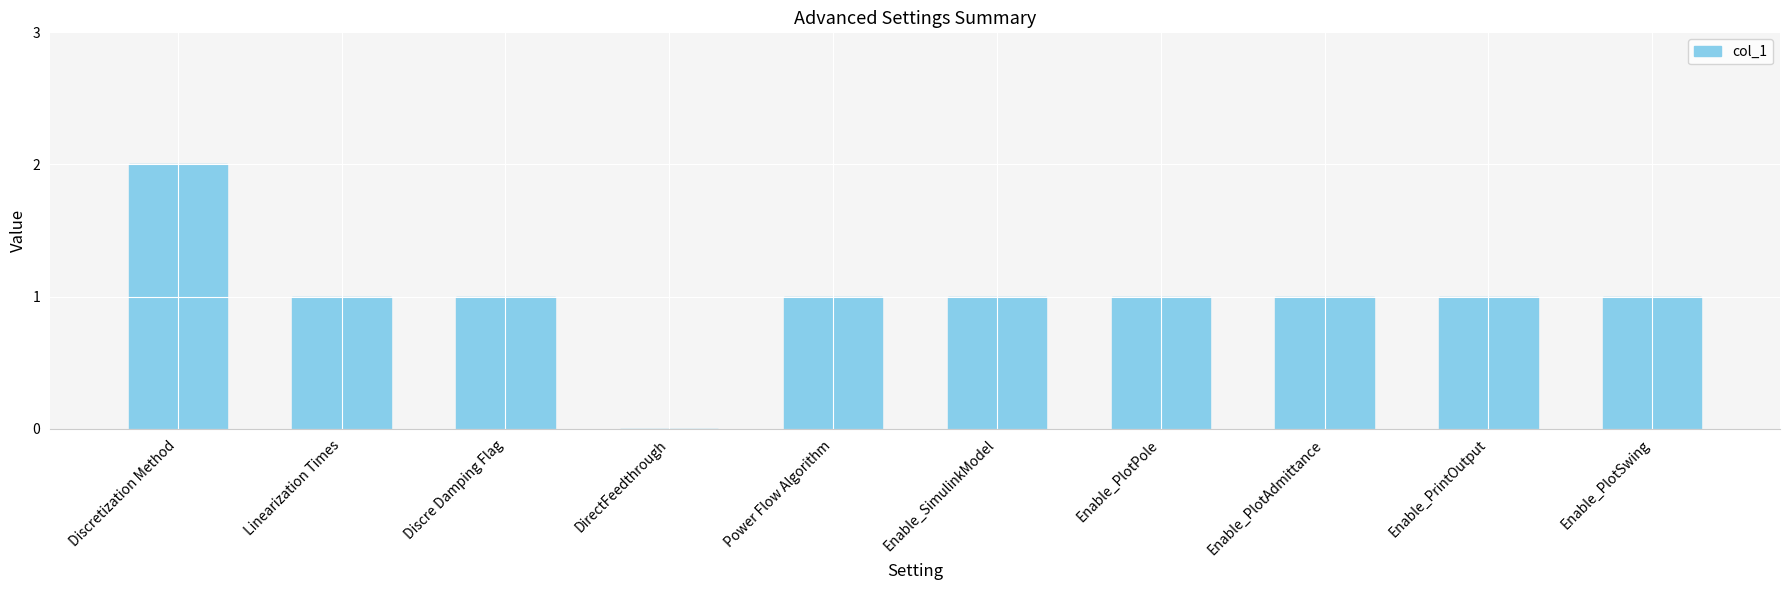

What is the sum of all values?

10